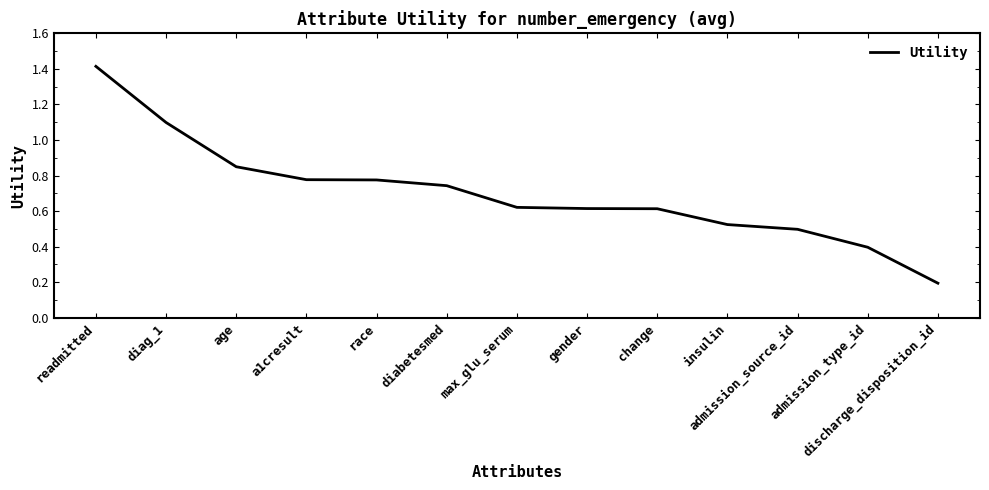

What position from the right is diabetesmed?

8